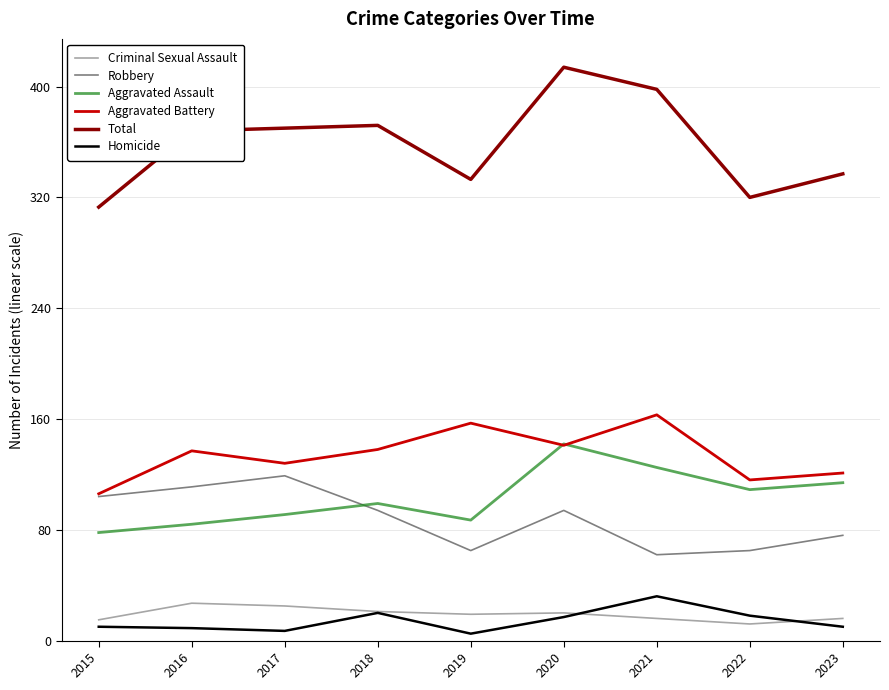

Rank the series at 2022 from highest to lowest value.

Total, Aggravated Battery, Aggravated Assault, Robbery, Homicide, Criminal Sexual Assault